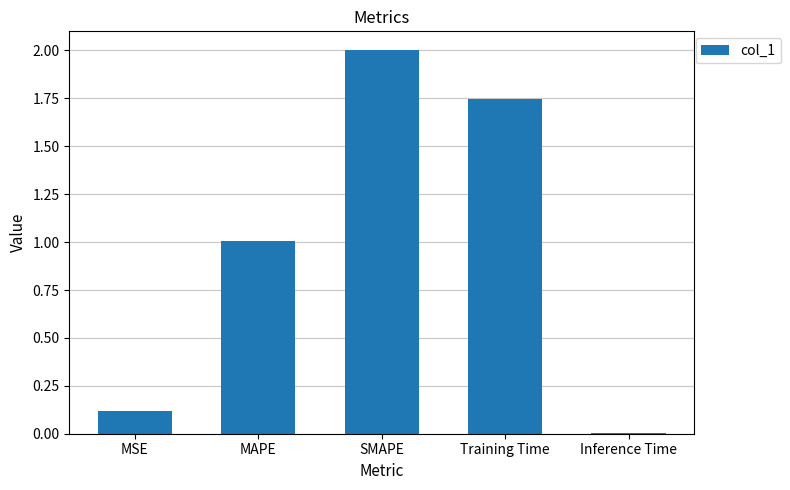

What is the maximum value shown in the chart?

2.0